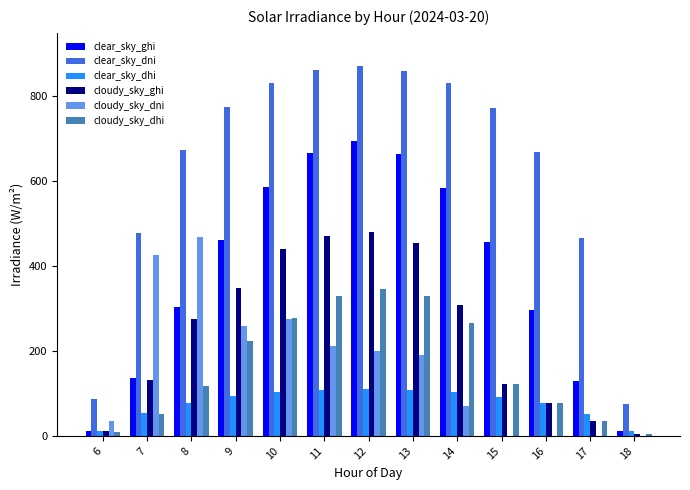

What is the sum of all clear_sky_dhi values?

1002.6